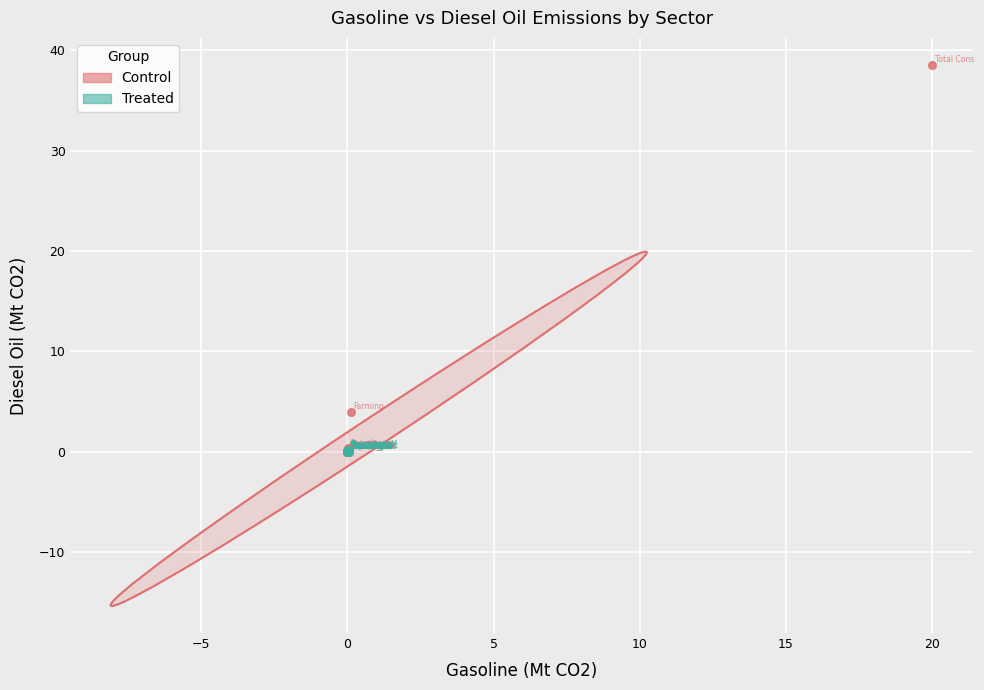

Which series has the widest spread of Y values?

Control